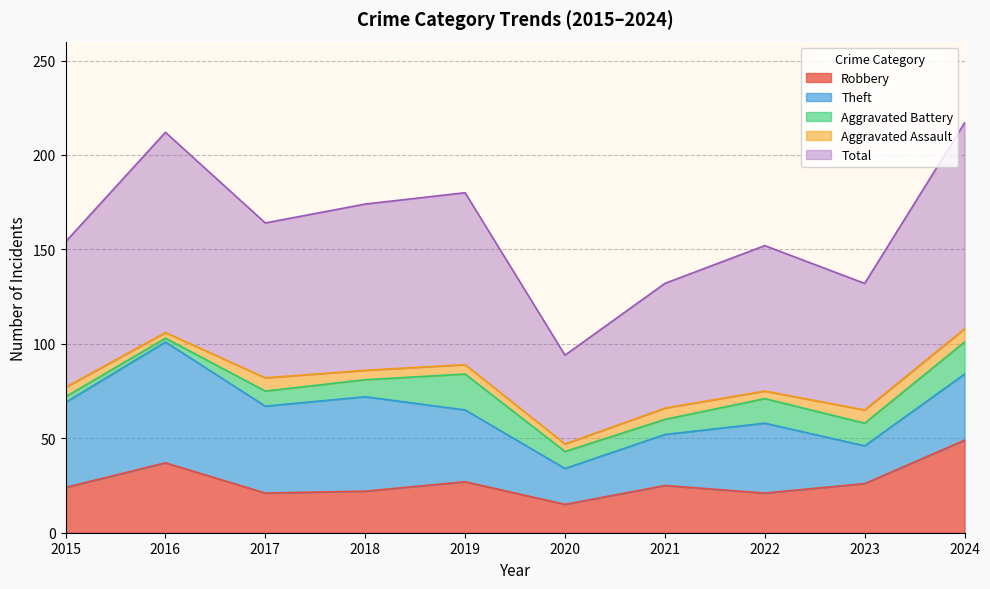

What is the value of the Aggravated Battery point at the 1st from the left?

3